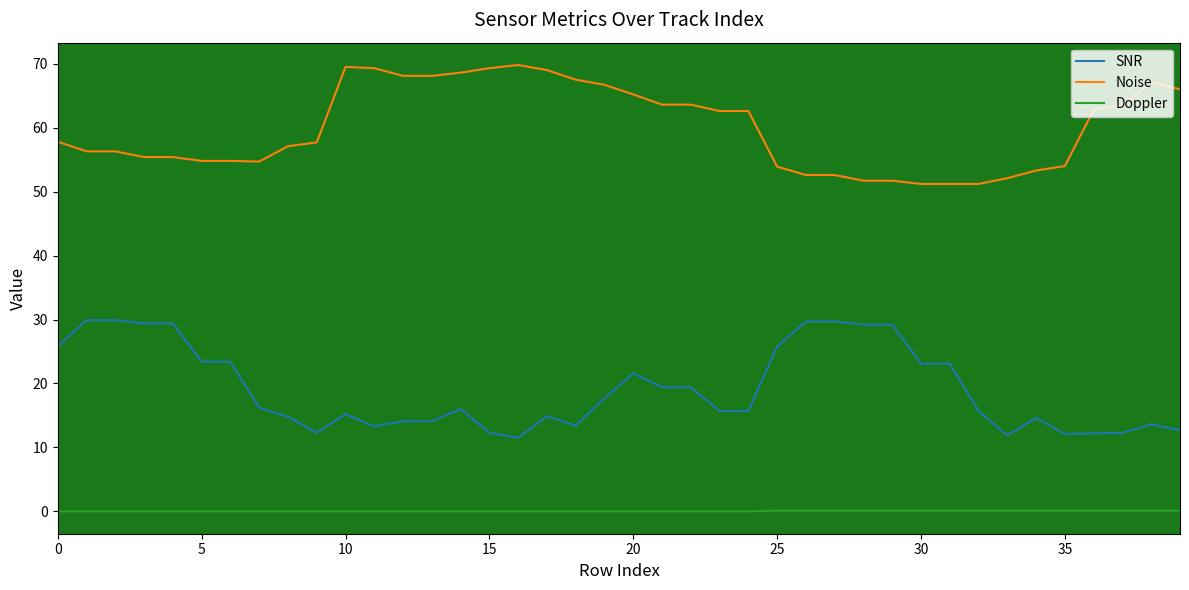

Which series has the largest total across all categories?

Noise